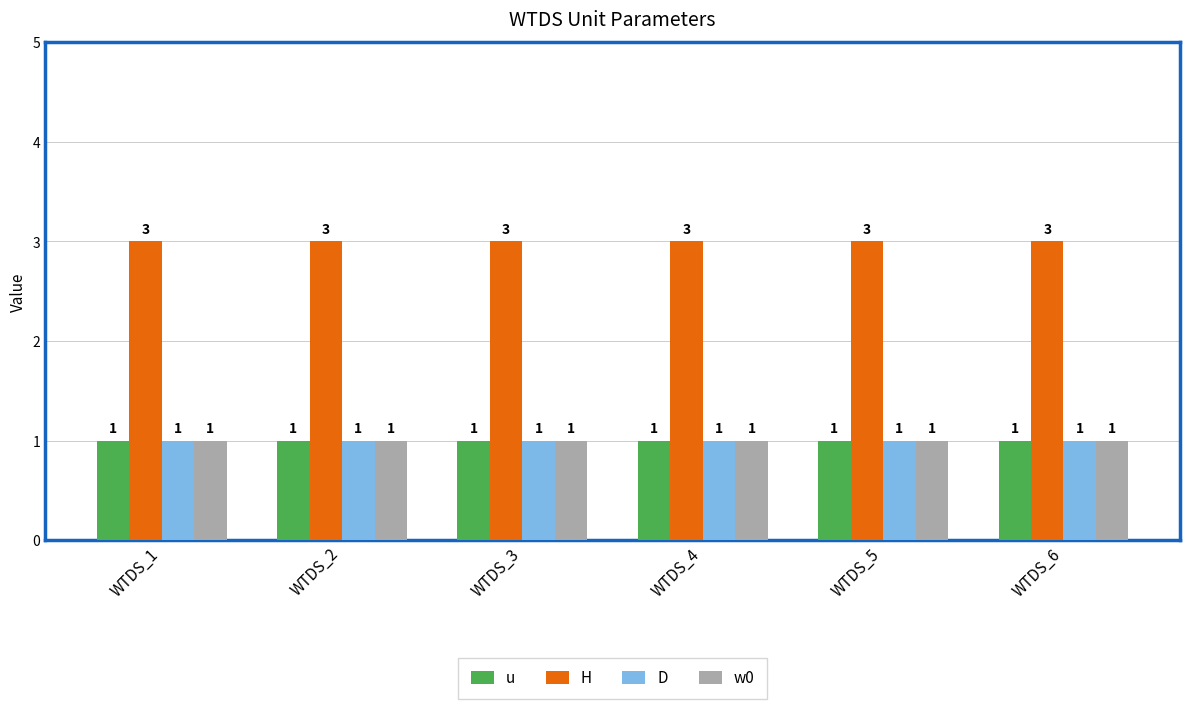

What is the sum of all D values?

6